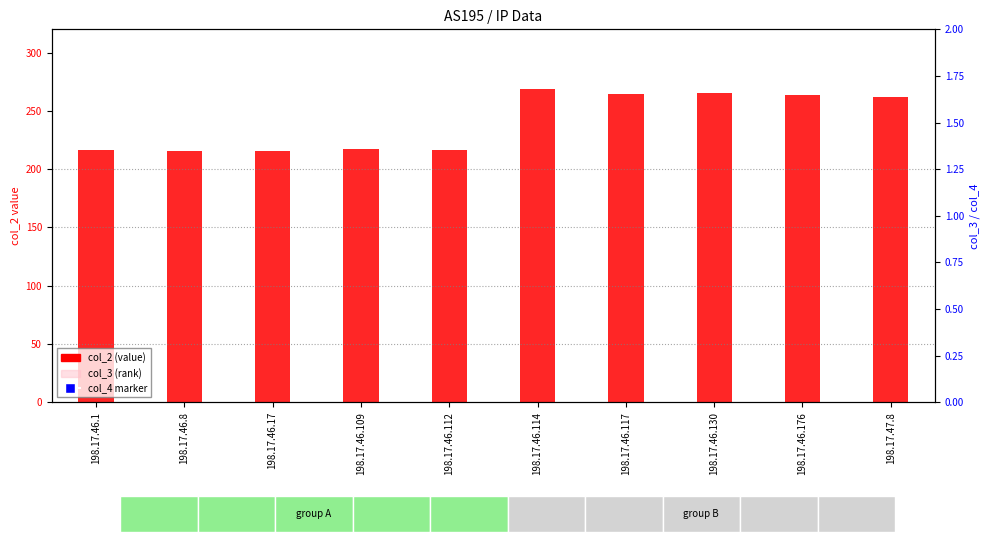

What is the ratio of the value at 198.17.46.109 to the value at 198.17.46.117?

0.8